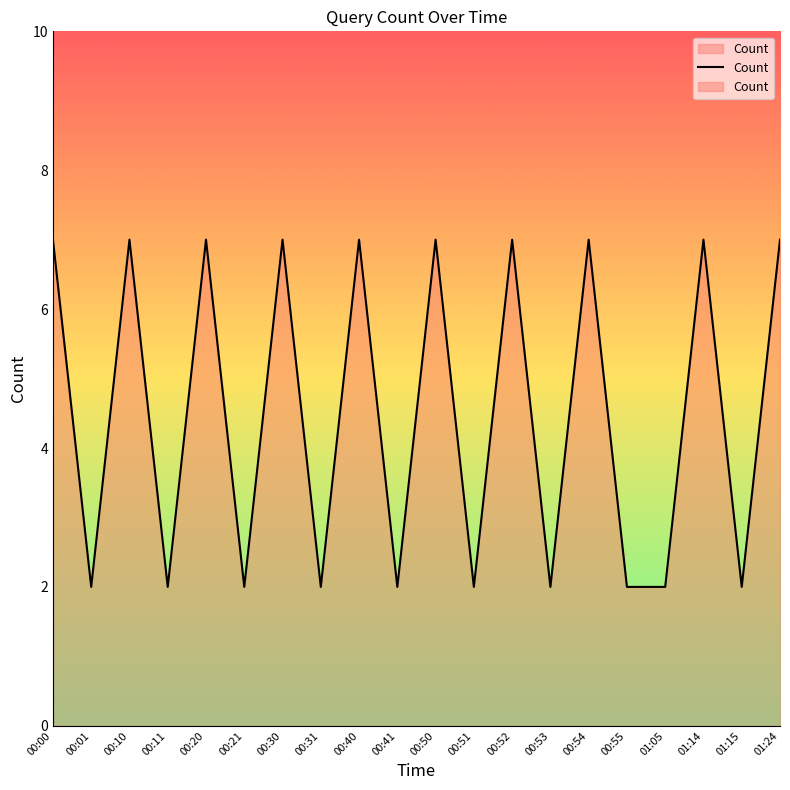

How many data points does each series have?

20